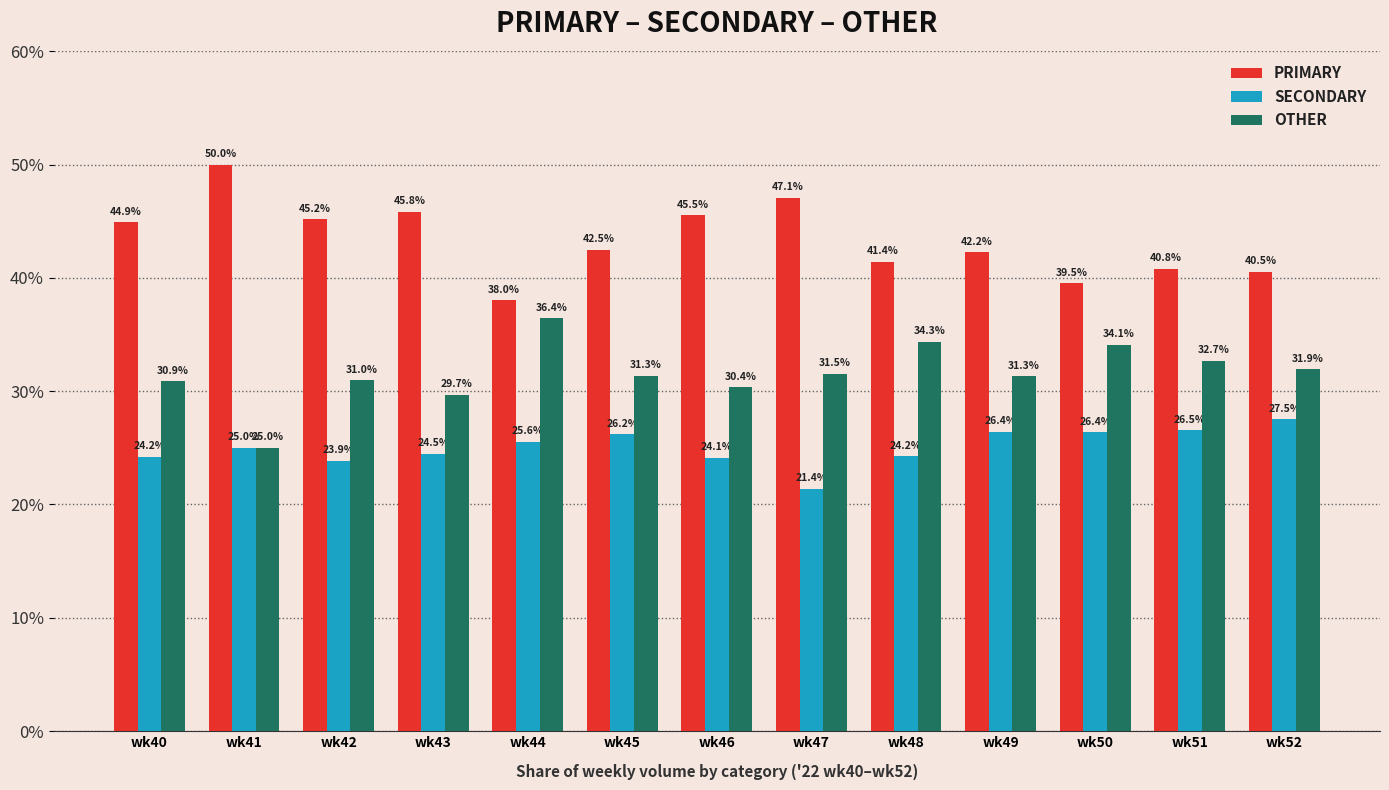

Rank the series by their average value, from lowest to highest.

SECONDARY, OTHER, PRIMARY